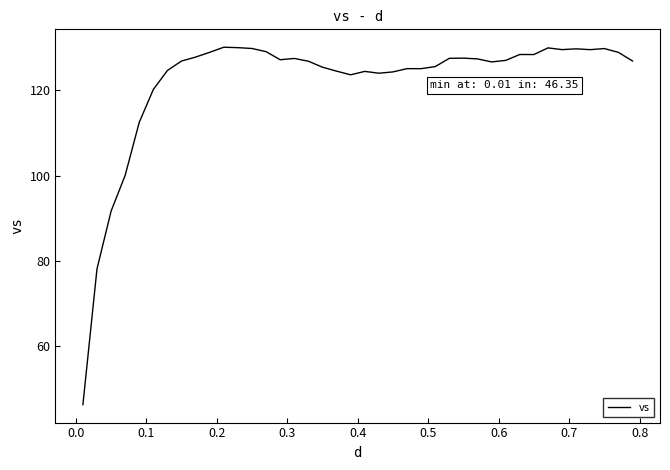

What is the maximum value shown in the chart?

130.0